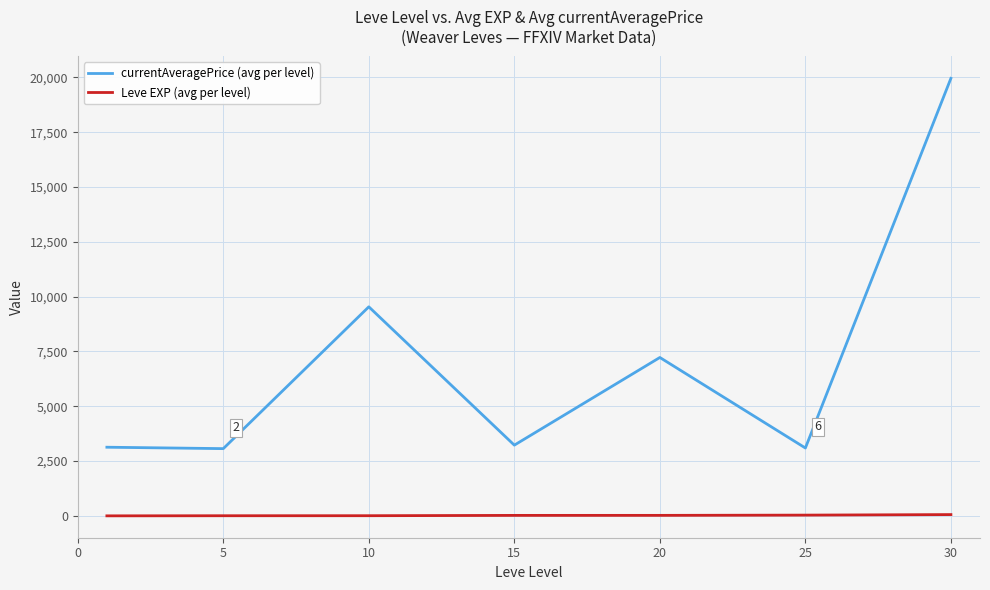

Rank the series by their average value, from highest to lowest.

currentAveragePrice (avg per level), Leve EXP (avg per level)